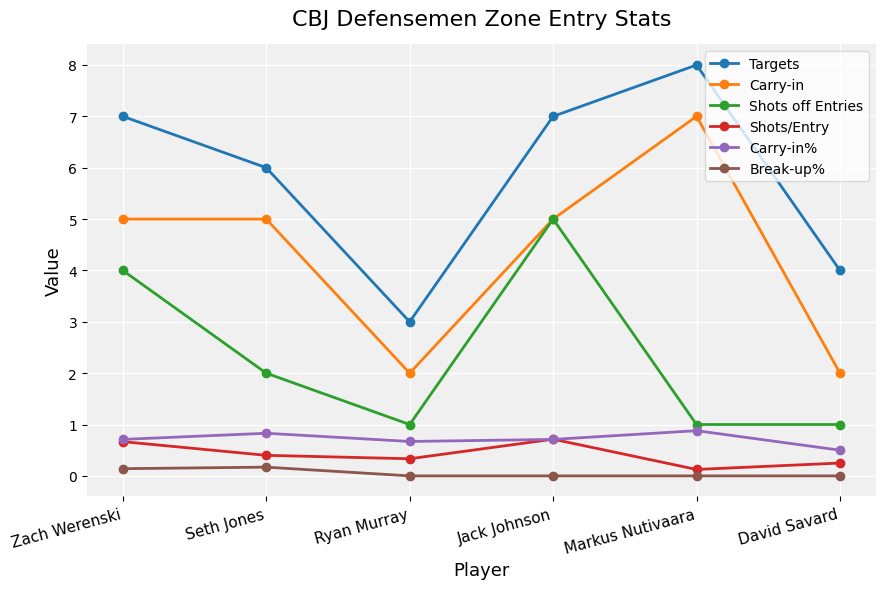

How many interior local peaks does the Targets series have?

1